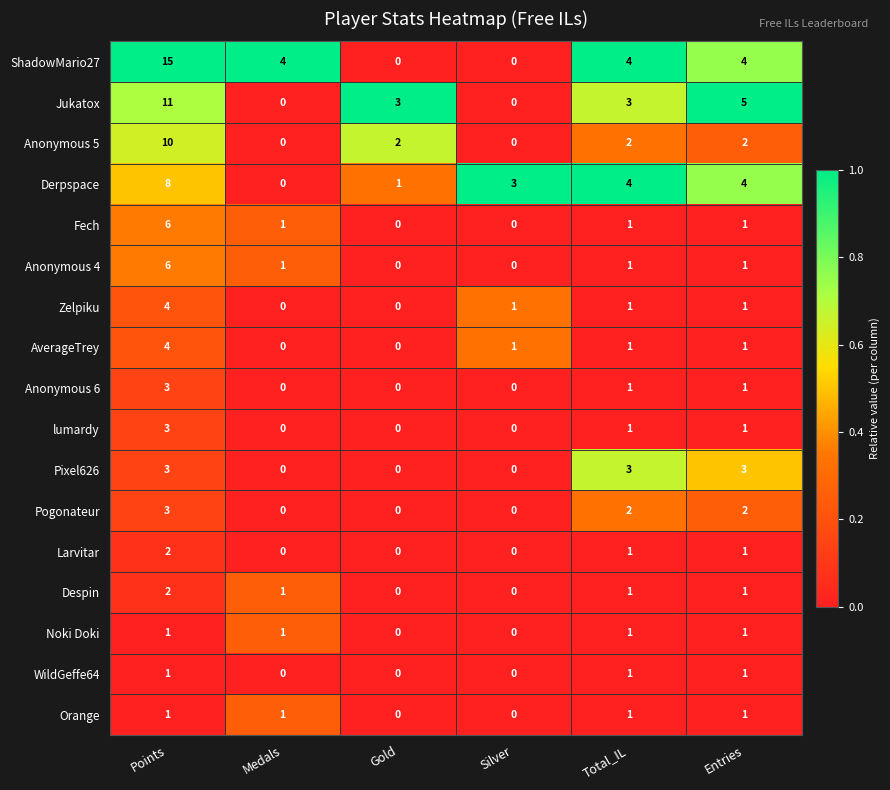

What is the maximum value for ShadowMario27?

15